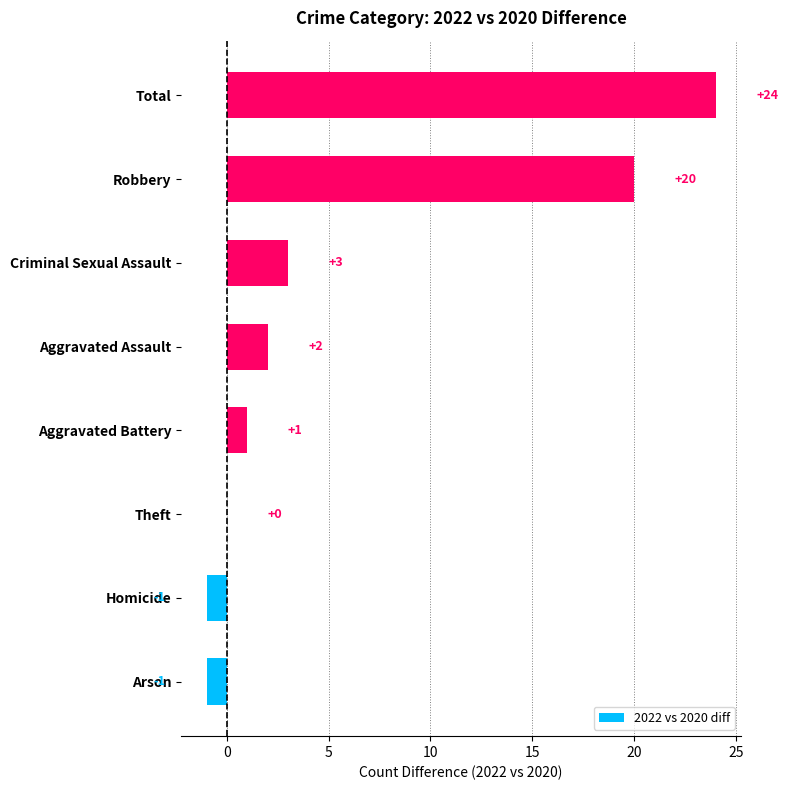

How many categories are shown in the chart?

8